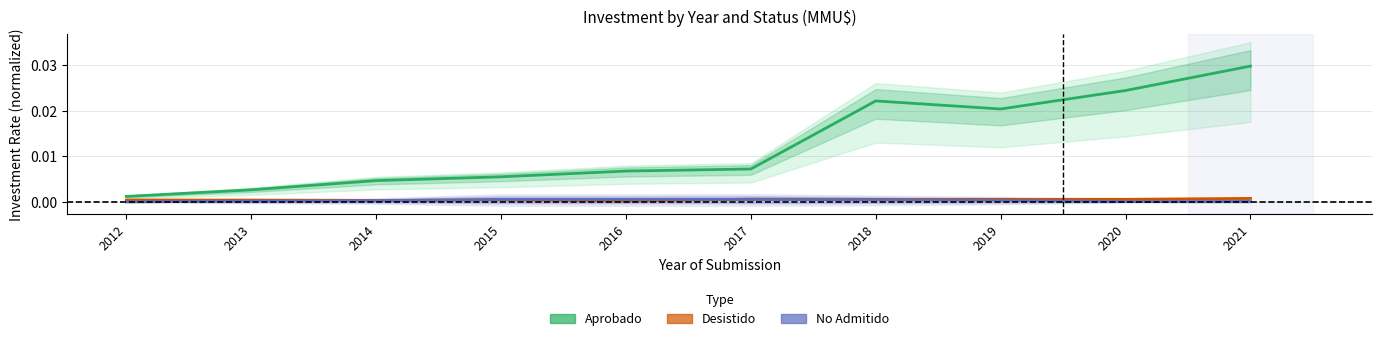

Is the value of Aprobado at 2021 greater than the value of Desistido at 2017?

Yes